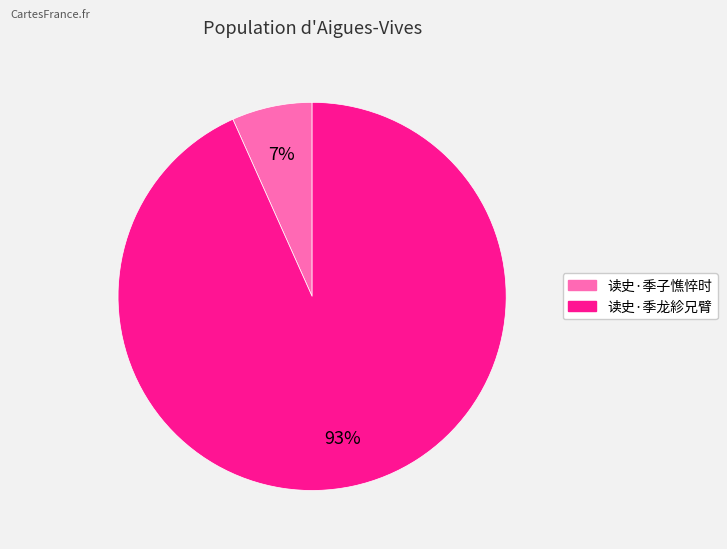

Which slice represents more than half of the pie?

读史·季龙紾兄臂